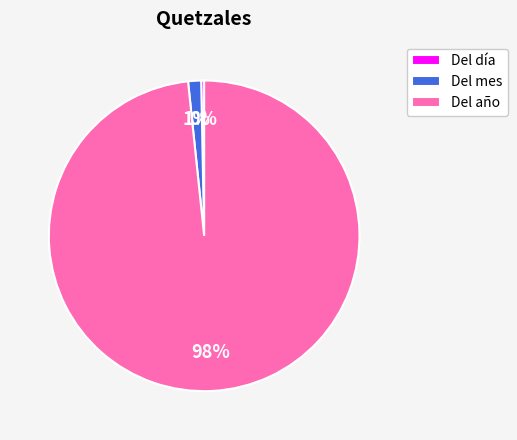

Between Del mes and Del año, which is larger?

Del año